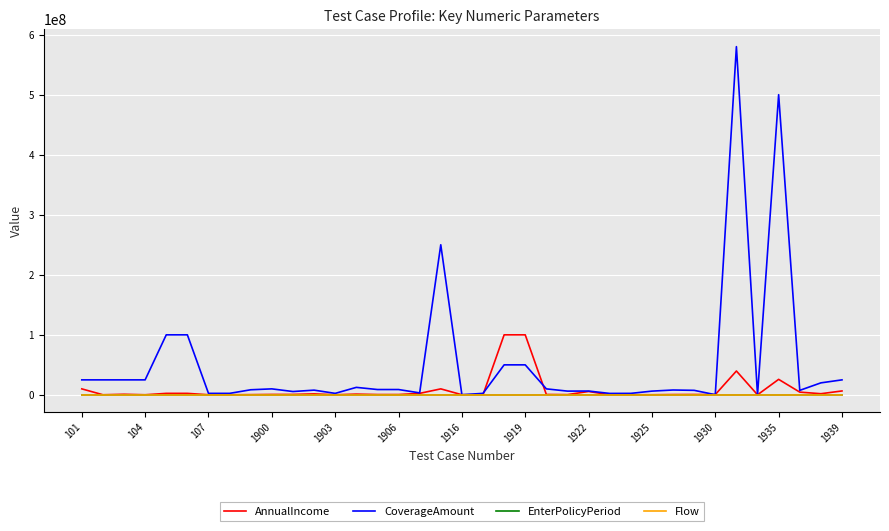

What is the highest value of the CoverageAmount series?

580000000